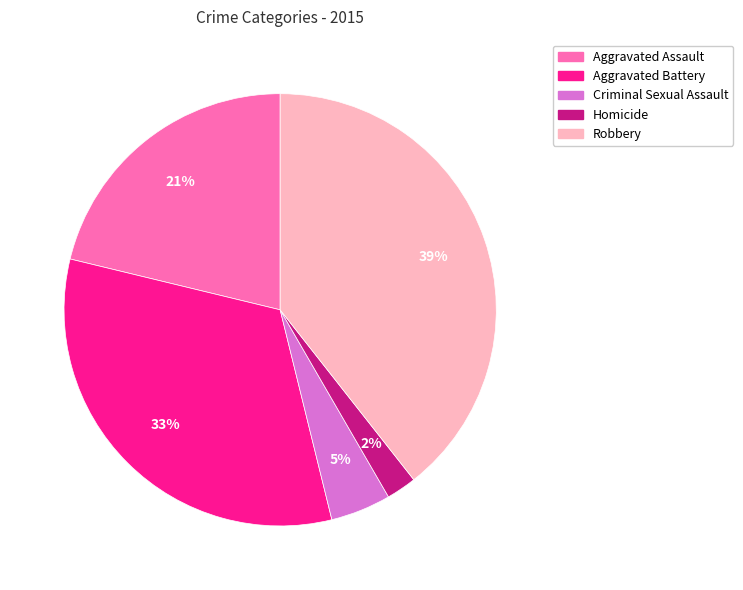

Rank the categories by value from lowest to highest.

Homicide, Criminal Sexual Assault, Aggravated Assault, Aggravated Battery, Robbery